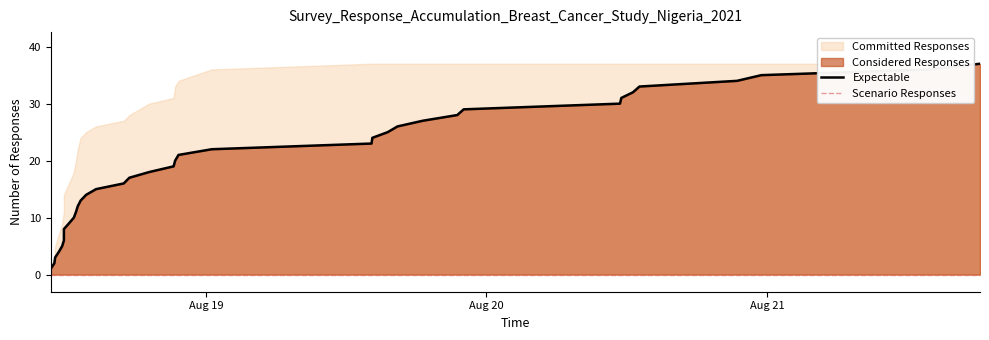

Does the chart have visible grid lines?

No